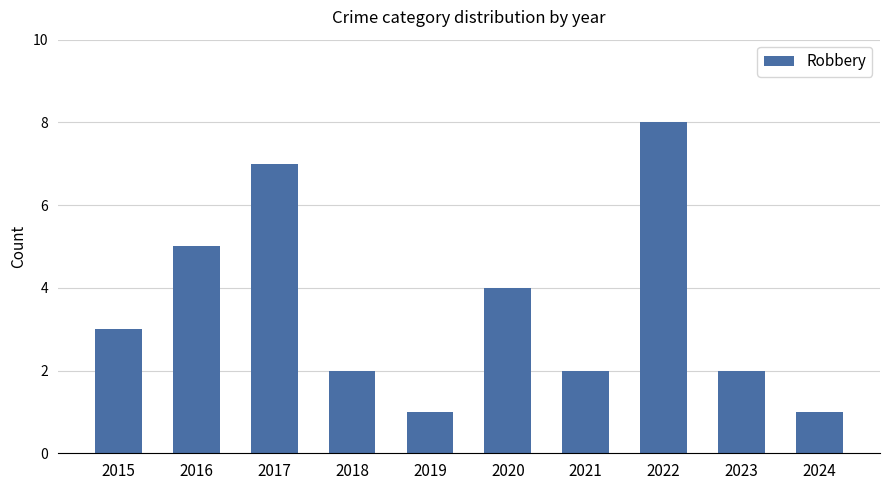

What is the maximum value shown in the chart?

8